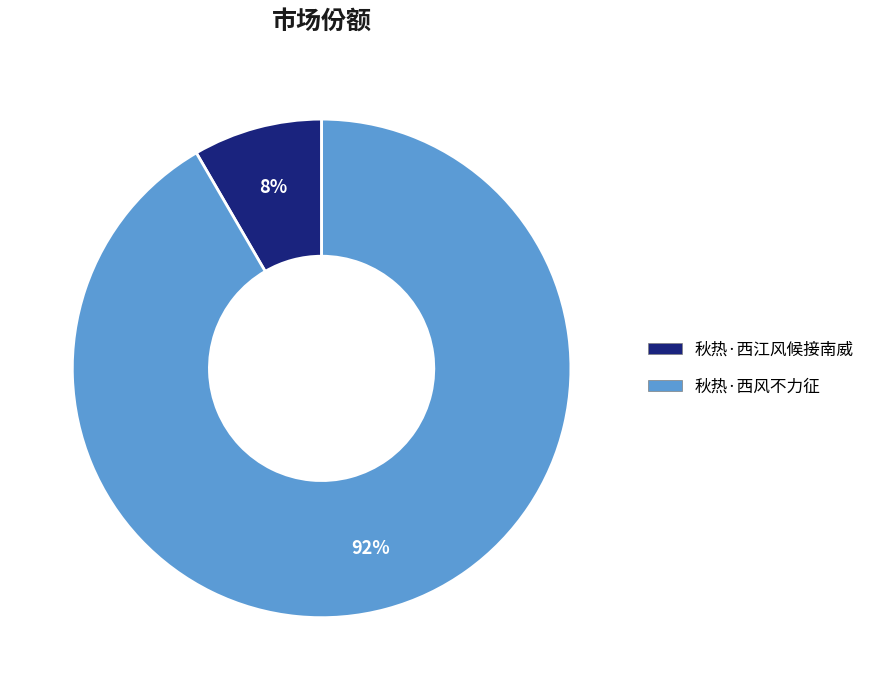

Between 秋热·西江风候接南威 and 秋热·西风不力征, which is larger?

秋热·西风不力征